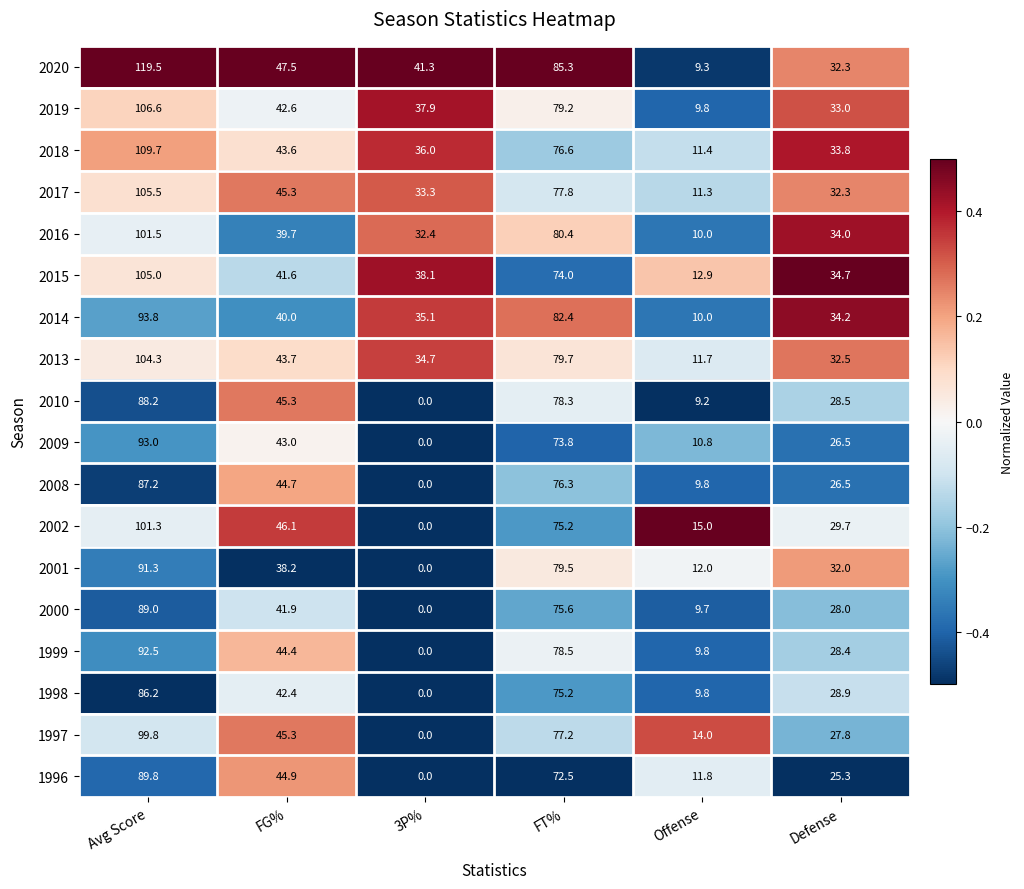

What is the sum of the 2002 values at Avg Score and Defense?

131.0